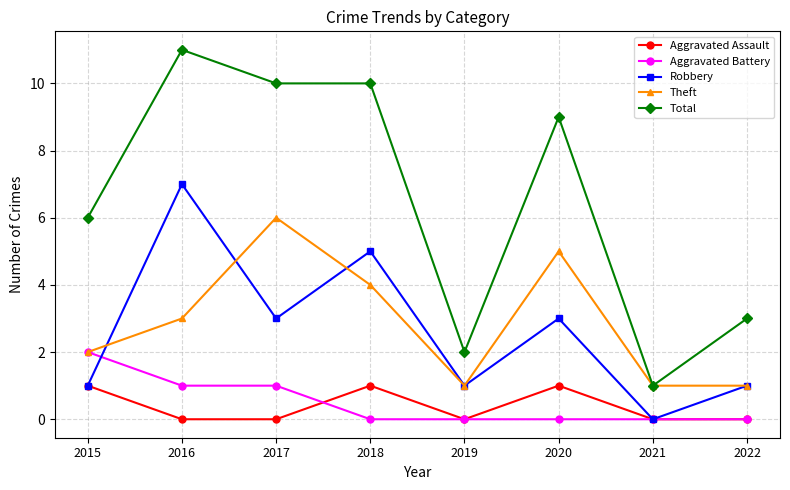

How many lines are shown in the chart?

5